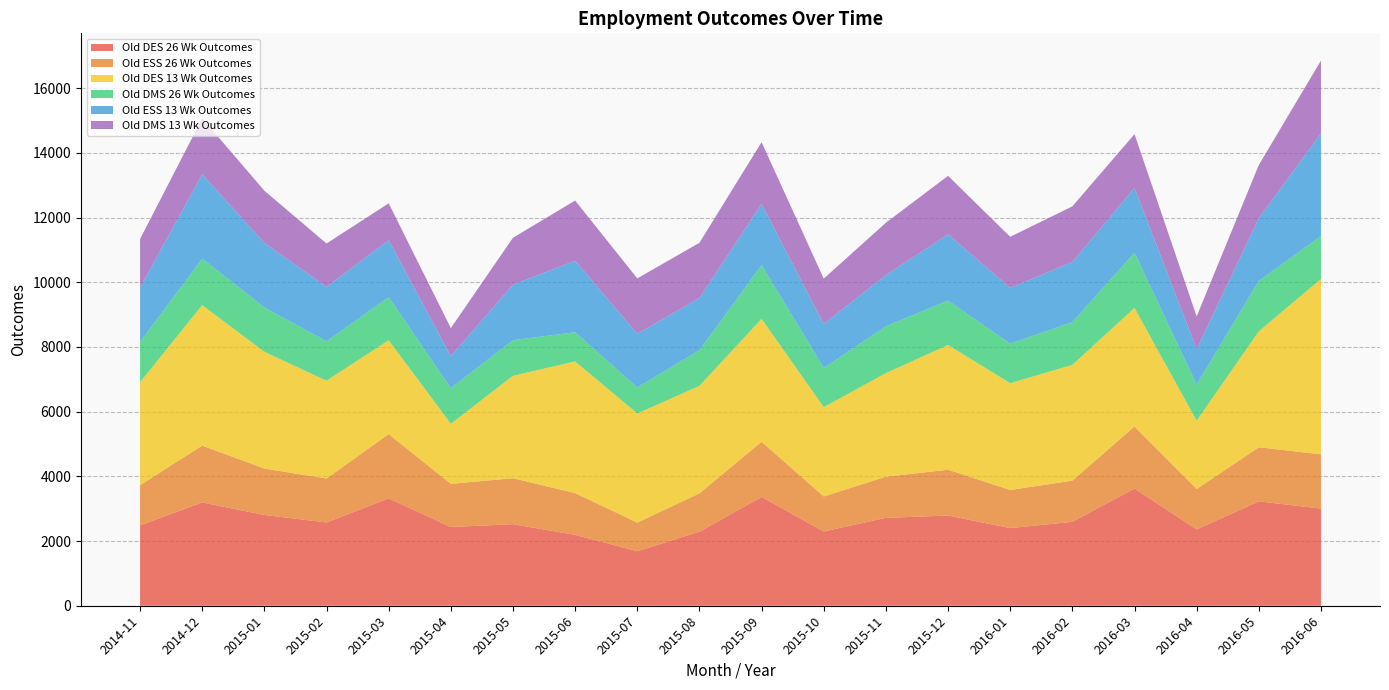

Reading left to right, what are all the values shown in this chart?

Old DES 26 Wk Outcomes: 2486	3193	2806	2574	3319	2434	2521	2191	1687	2288	3364	2295	2717	2788	2400	2593	3625	2361	3227	3003
Old ESS 26 Wk Outcomes: 1242	1758	1435	1358	1988	1334	1420	1291	884	1186	1705	1083	1271	1416	1178	1273	1917	1248	1671	1676
Old DES 13 Wk Outcomes: 3182	4340	3608	3024	2900	1857	3166	4071	3372	3321	3800	2760	3202	3856	3301	3579	3663	2111	3584	5422
Old DMS 26 Wk Outcomes: 1244	1435	1371	1216	1331	1100	1101	900	803	1102	1659	1212	1446	1372	1222	1320	1708	1113	1556	1327
Old ESS 13 Wk Outcomes: 1682	2607	1995	1683	1759	989	1715	2209	1661	1614	1891	1358	1582	2047	1722	1860	2001	1093	1938	3170
Old DMS 13 Wk Outcomes: 1500	1733	1613	1341	1141	868	1451	1862	1711	1707	1909	1402	1620	1809	1579	1719	1662	1018	1646	2252